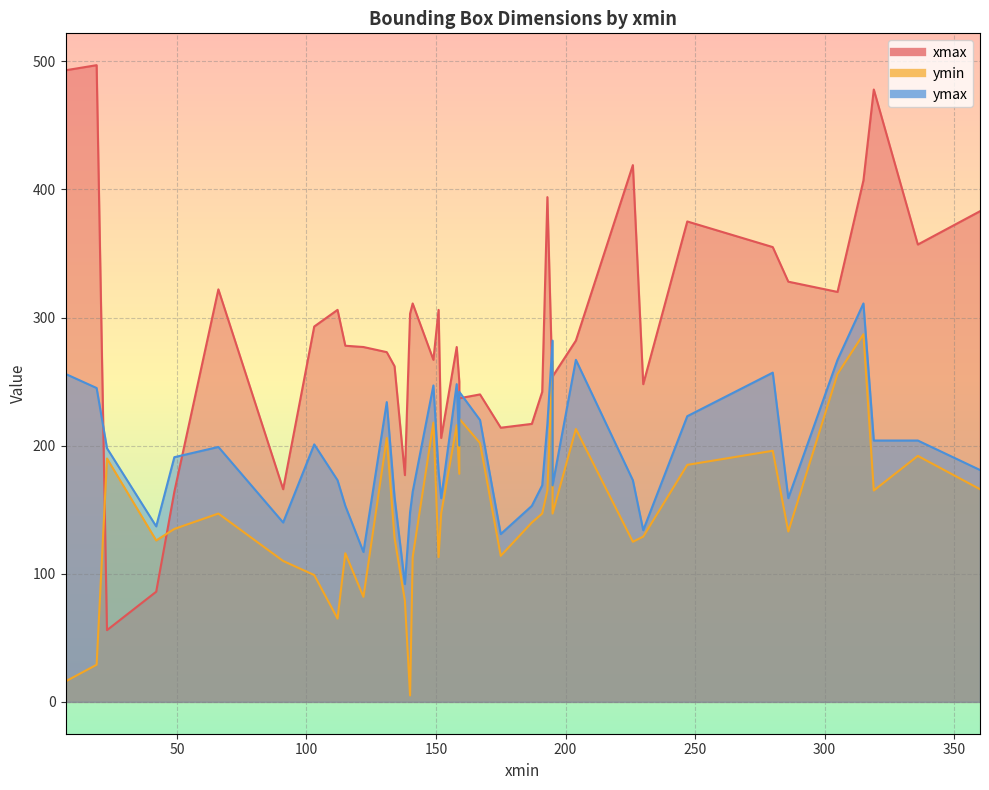

Which has a higher value, 315 or 247?

315